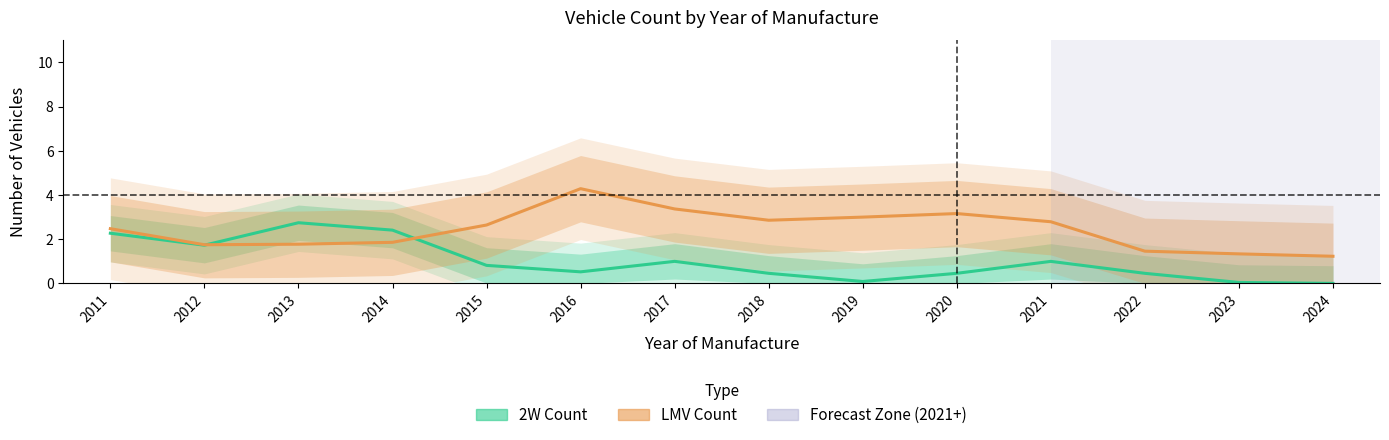

Between 2019 and 2013, which is larger?

2013